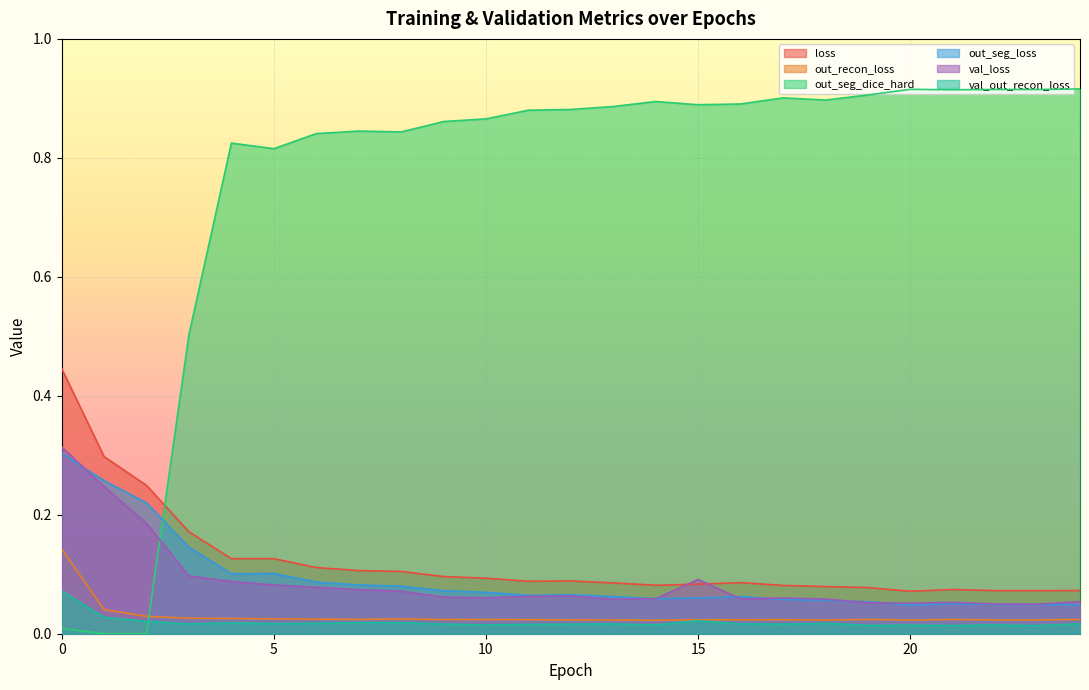

Rank the categories by out_seg_dice_hard value from lowest to highest.

1, 2, 0, 3, 5, 4, 6, 8, 7, 9, 10, 11, 12, 13, 15, 16, 14, 18, 17, 19, 21, 23, 22, 20, 24